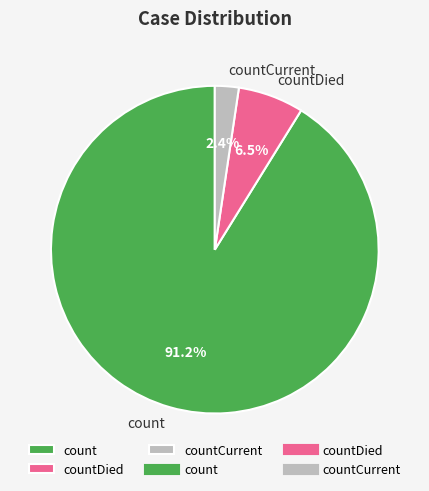

Combined, what portion of the pie is count and countDied?

97.6%